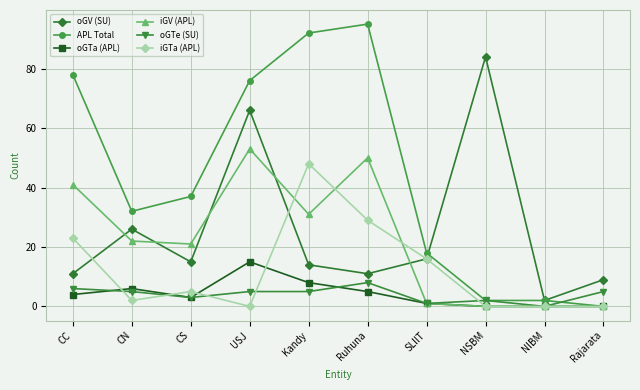

How many interior local peaks does the oGV (SU) series have?

3